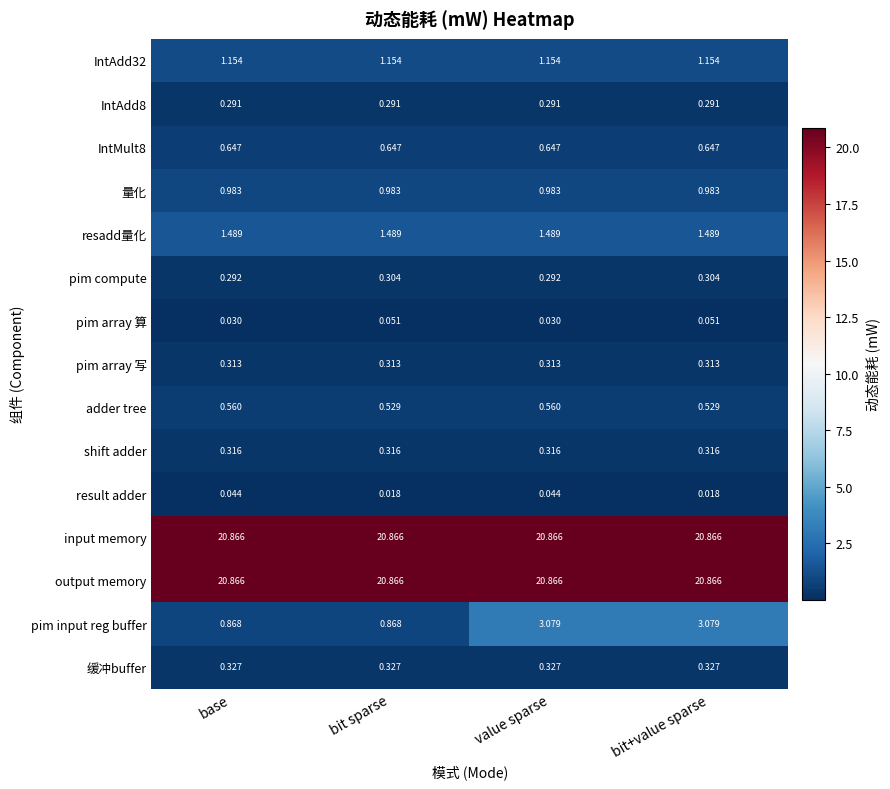

Is the value of 缓冲buffer at base greater than the value of IntMult8 at value sparse?

No